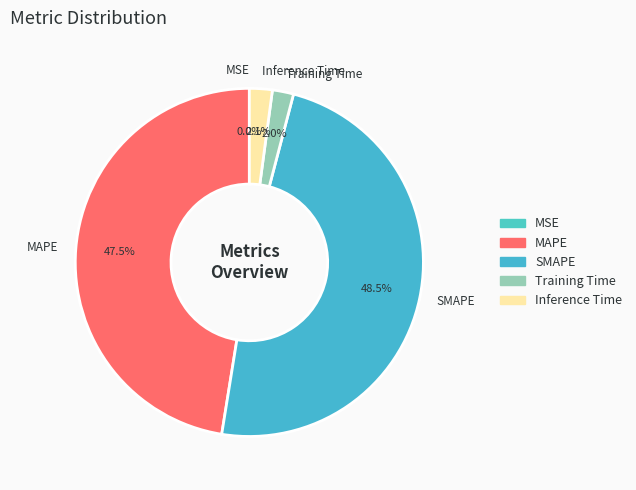

Does any single category account for the majority?

No